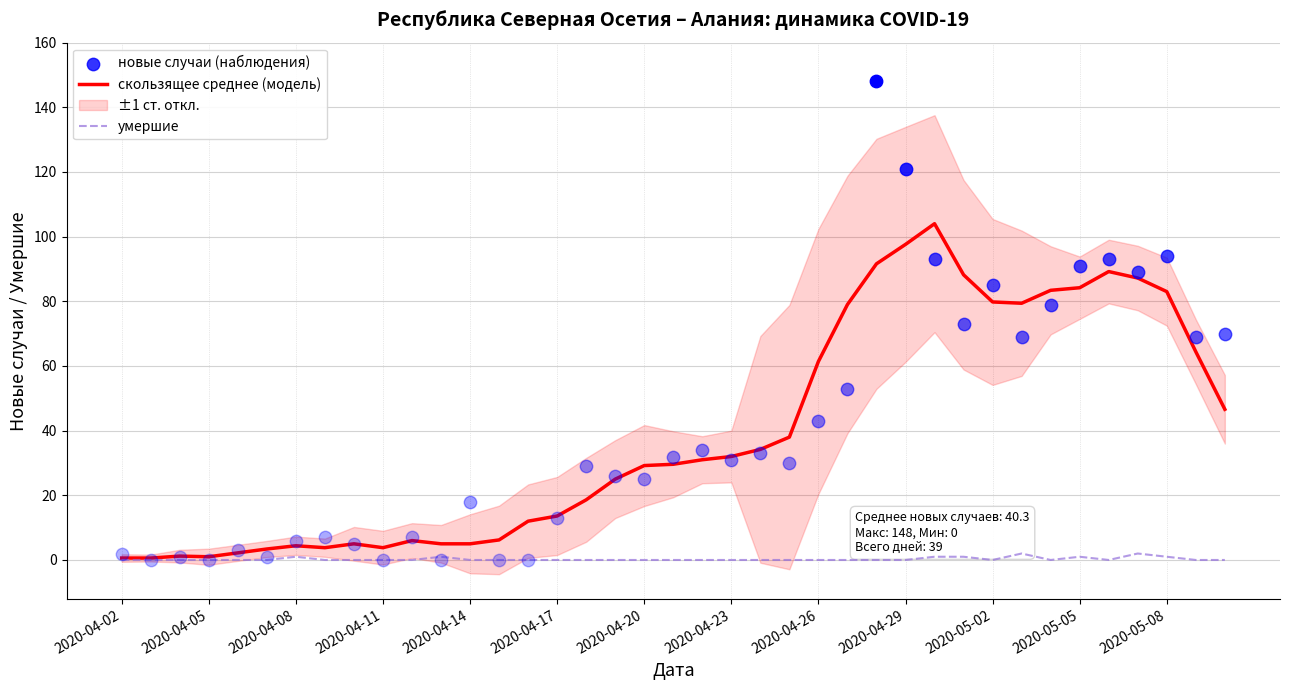

At how many categories does at least one series exceed 61?

14